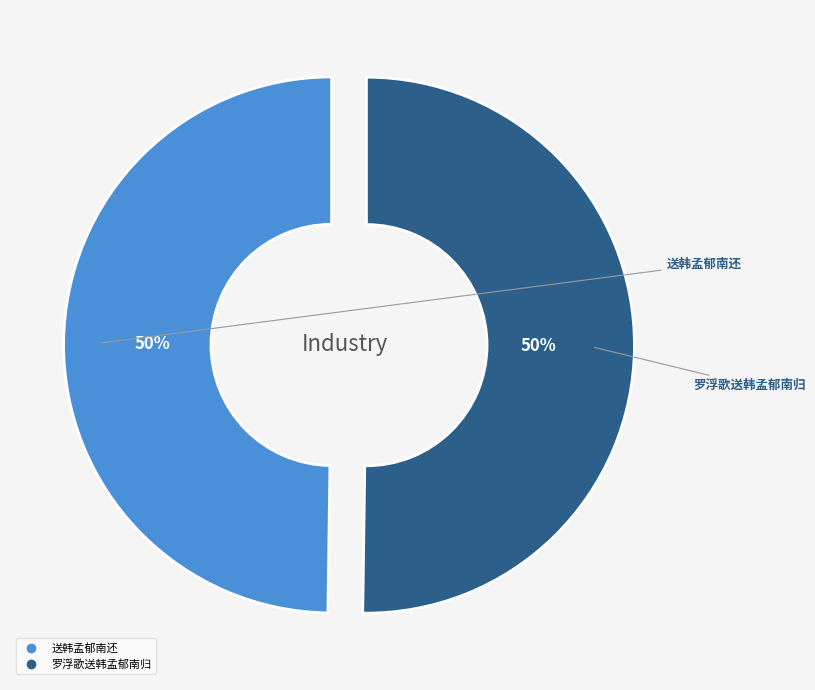

How many slices are in this pie chart?

2